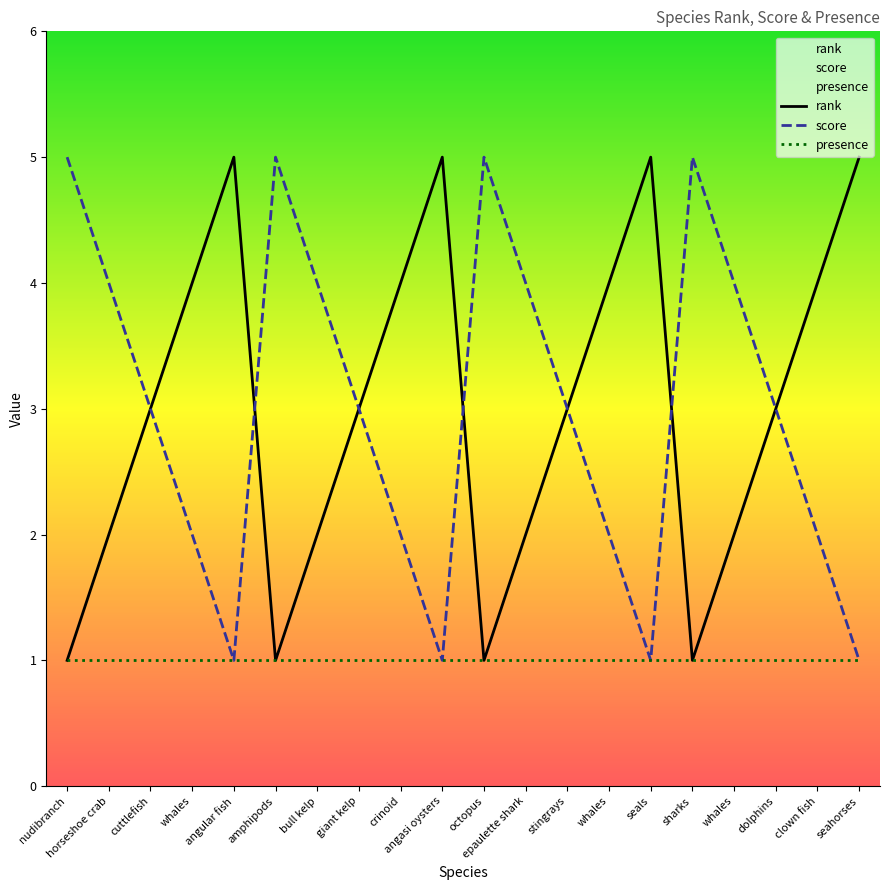

Does the chart have visible grid lines?

No